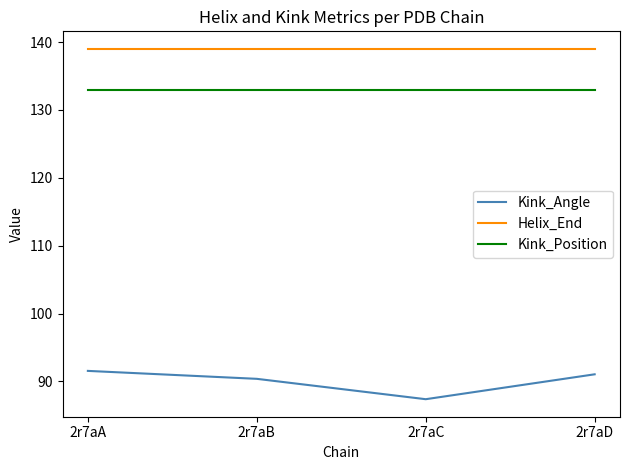

What is the lowest value of the Helix_End series?

139.0